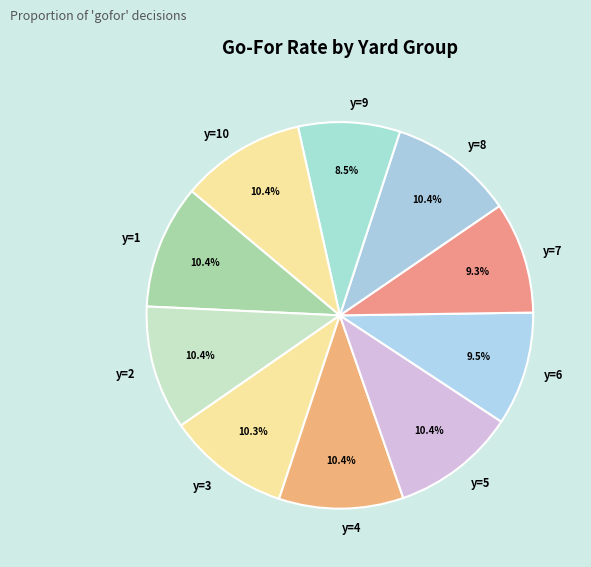

True or false: y=8 accounts for 18% of the total.

False